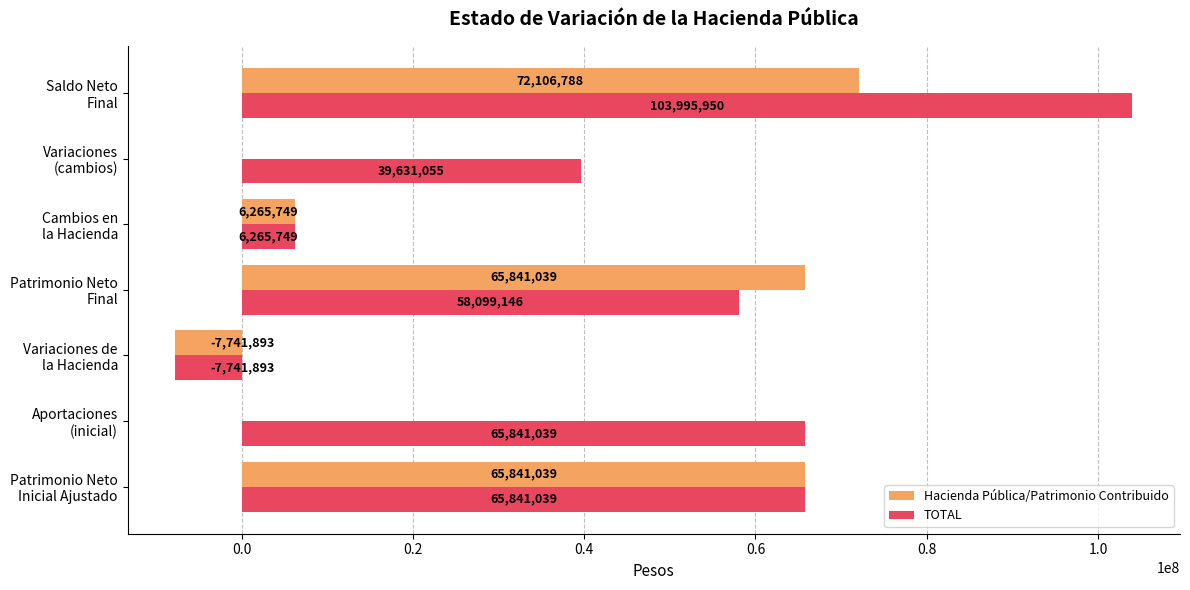

Which series has the largest total across all categories?

TOTAL